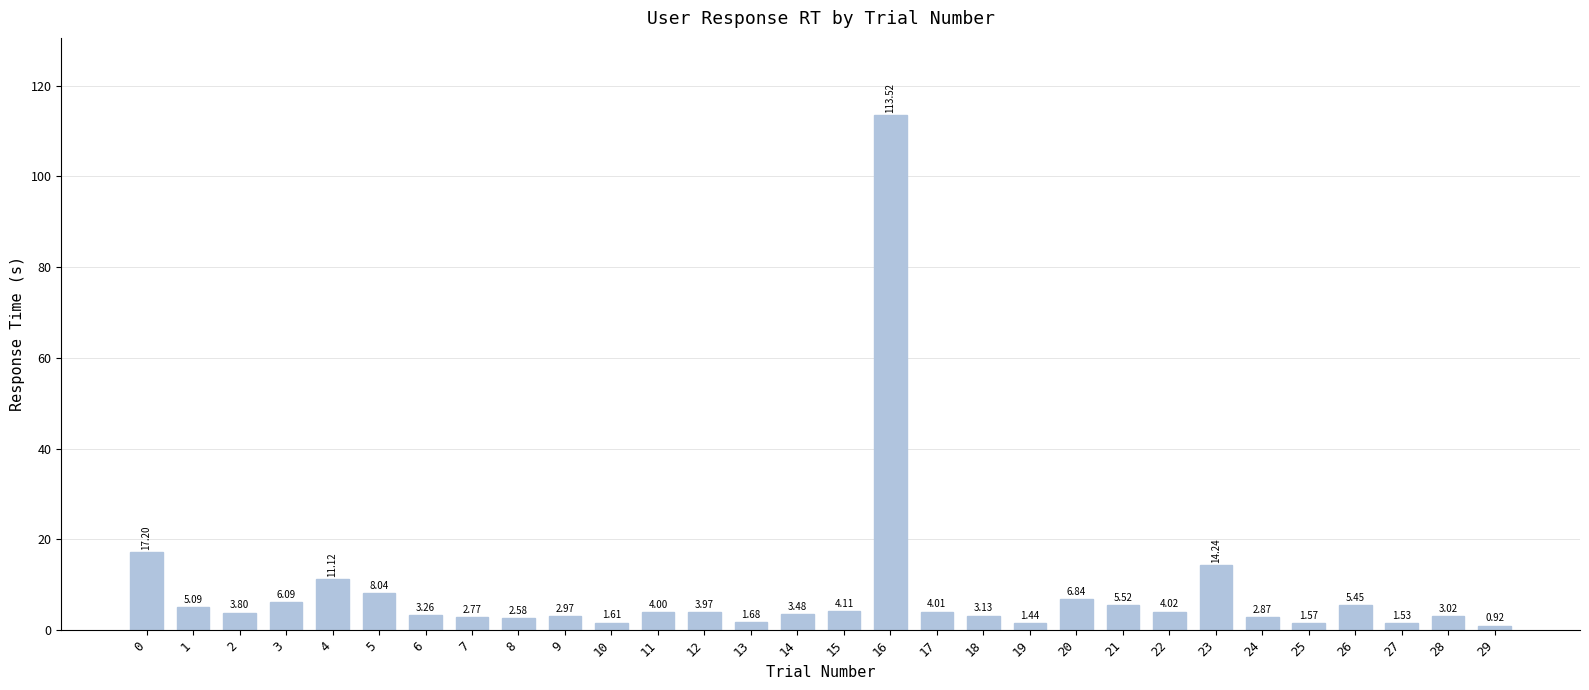

How many bars are there in total?

30